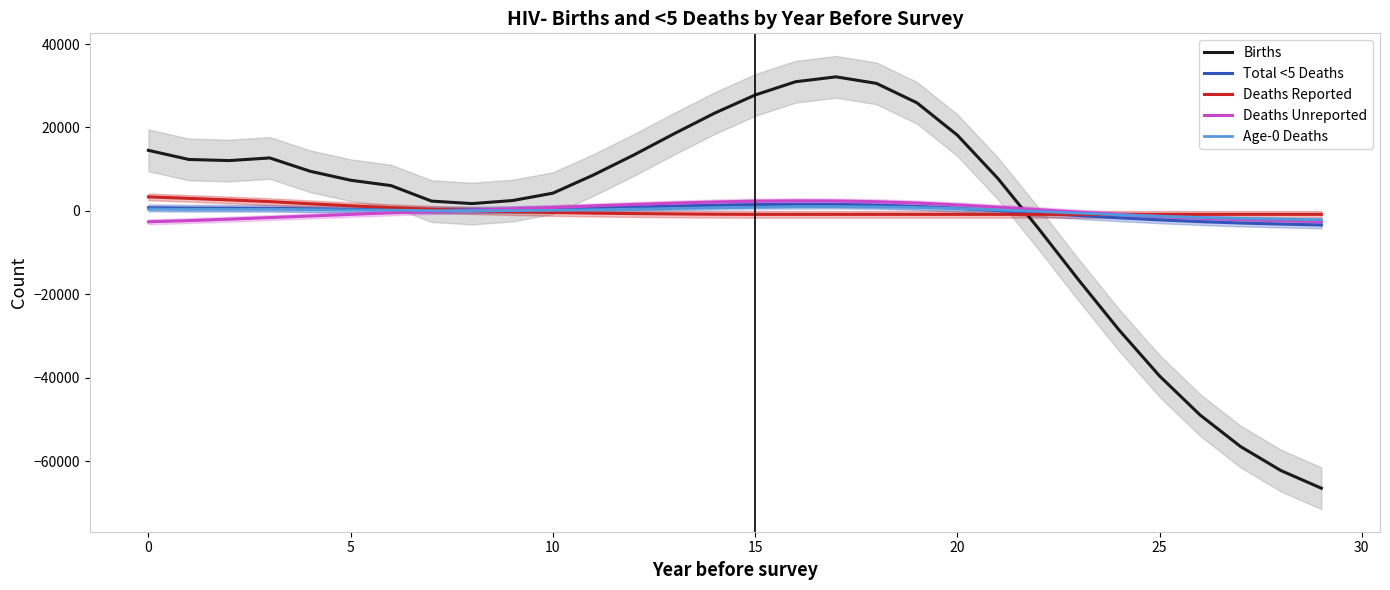

Does the chart have visible grid lines?

No